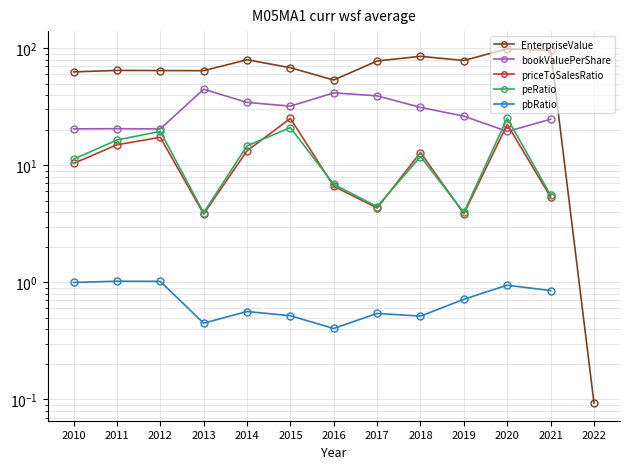

True or false: peRatio has a value of 6.9 at 2016.

True